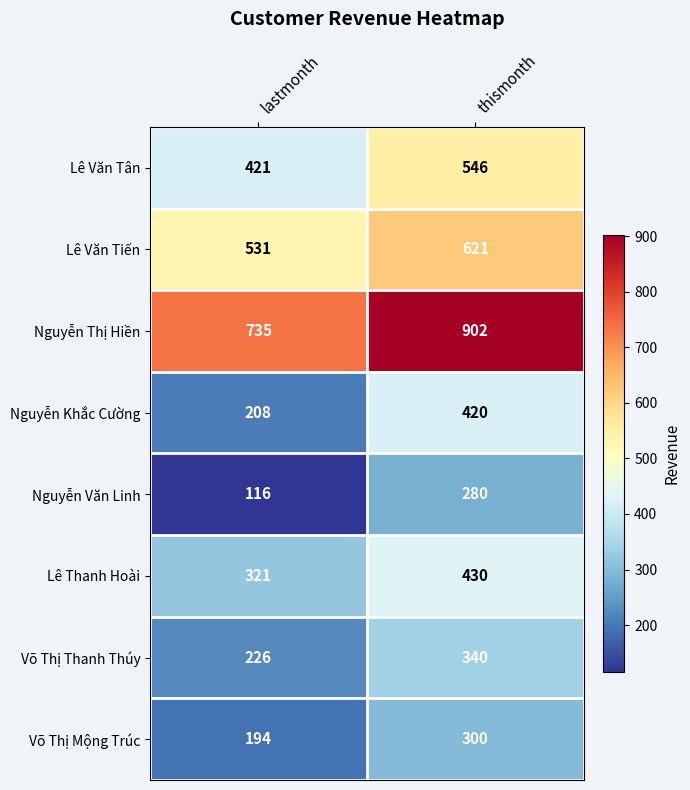

The Nguyễn Văn Linh series shows 185 at lastmonth. True or false?

False